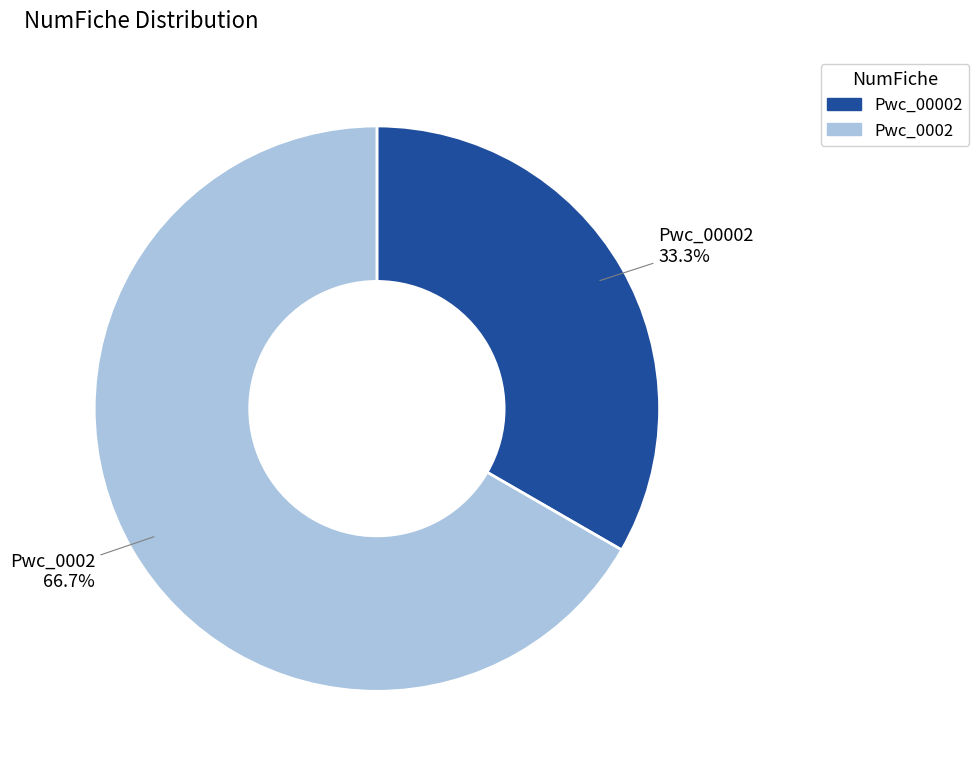

Which category has the biggest portion of the pie?

Pwc_0002